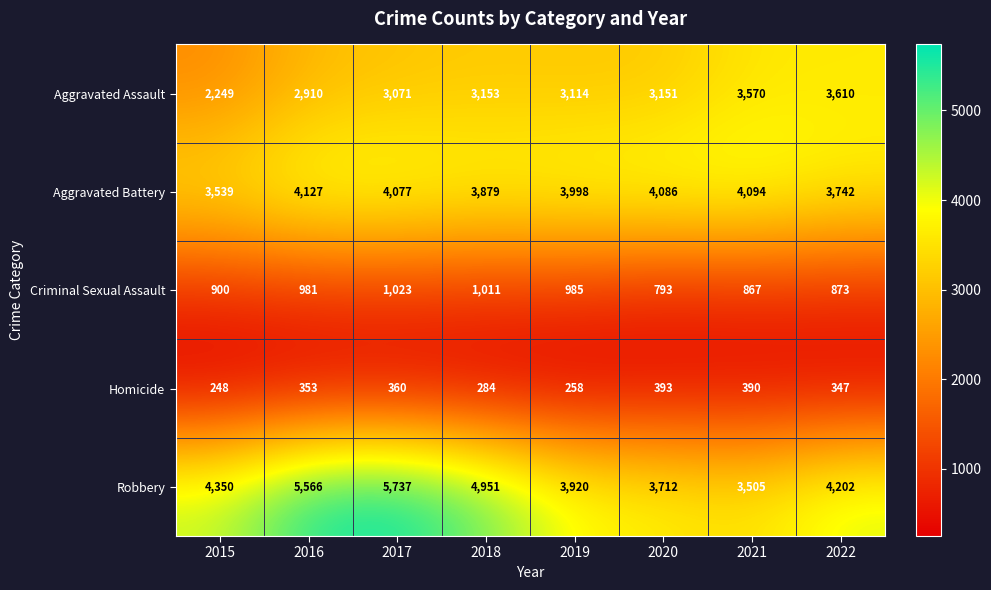

What is the maximum value shown in the chart?

5737